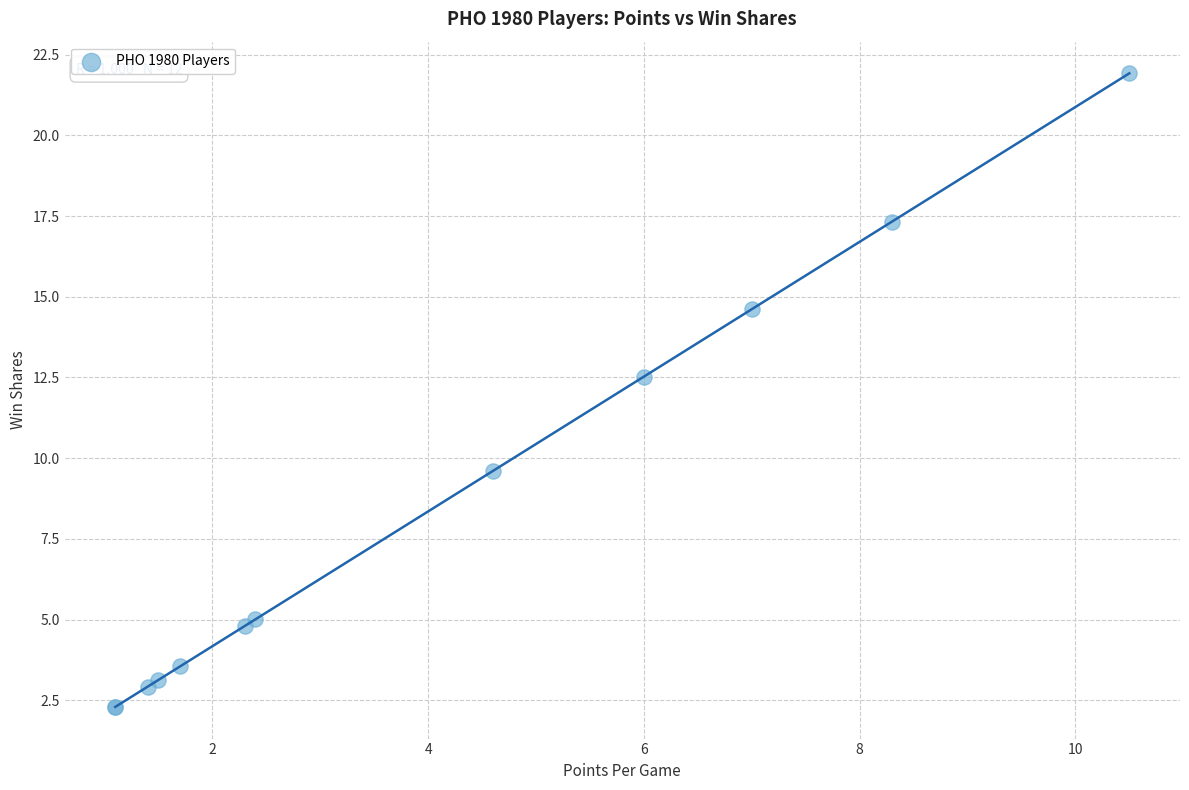

What Y value in the scatter plot is closest to 12?

12.5